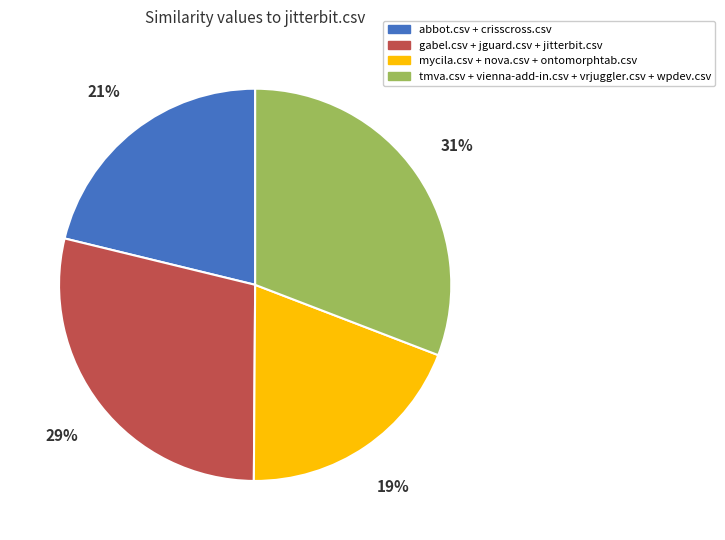

How many slices are in this pie chart?

4